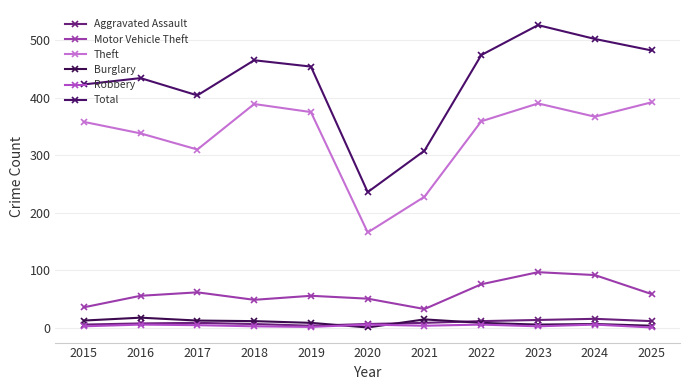

At which category is the sum across all series the highest?

2023